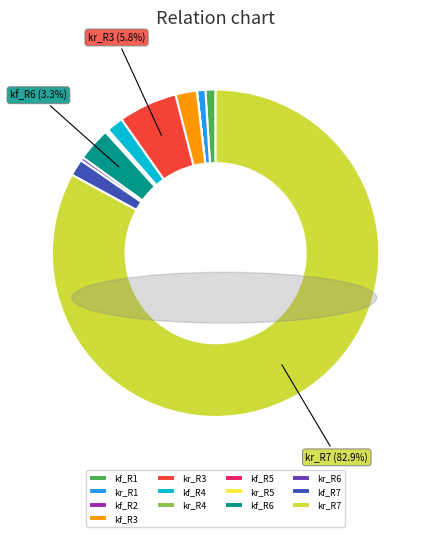

Does any single category account for the majority?

Yes